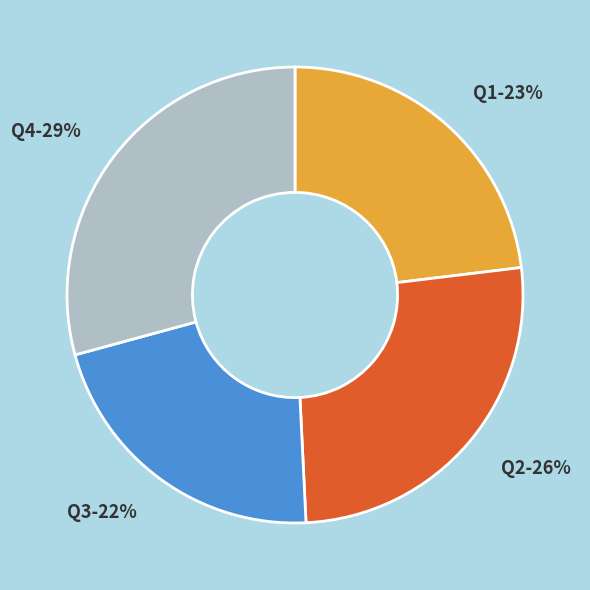

Do Q1 and Q2 together represent more than half of the pie?

No